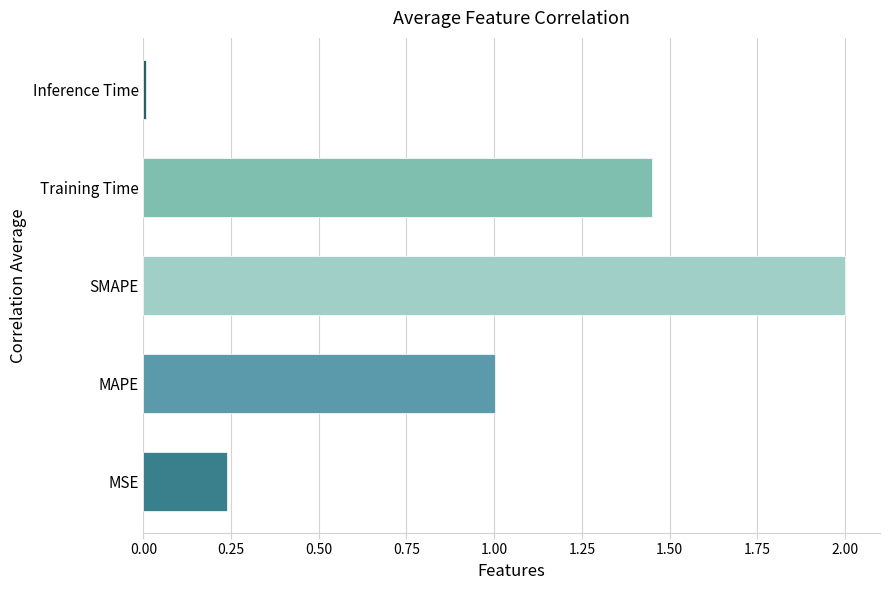

Between MAPE and MSE, which is larger?

MAPE